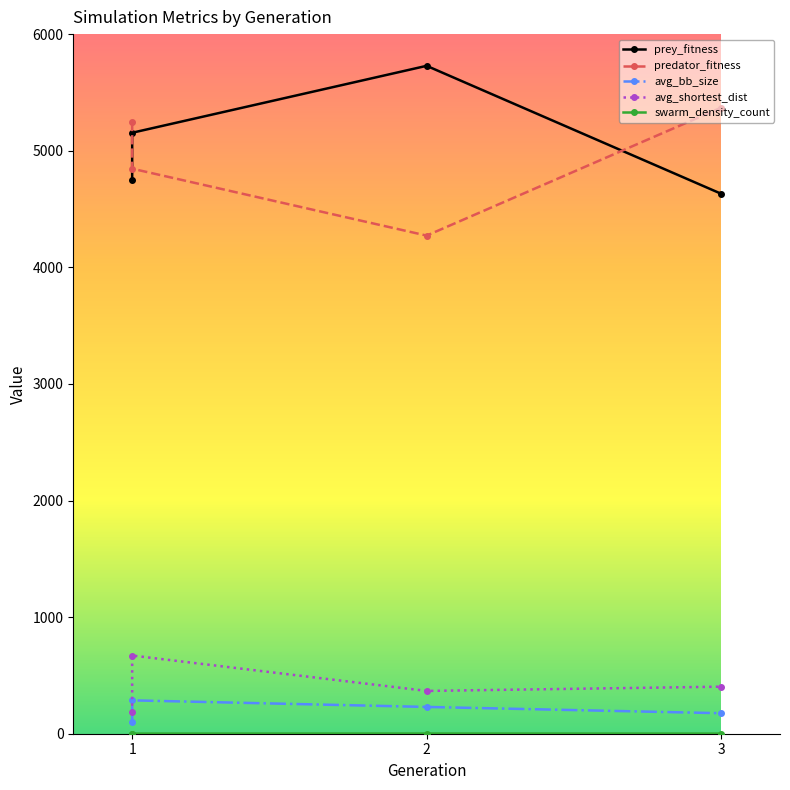

Is it true that avg_shortest_dist equals 182.7 at 1?

True